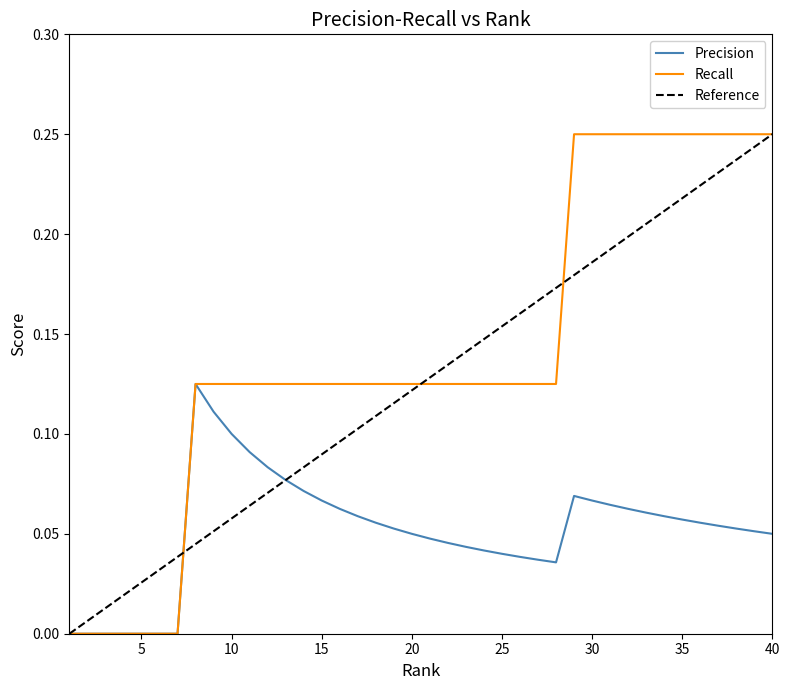

True or false: Recall and Precision intersect in this chart.

False